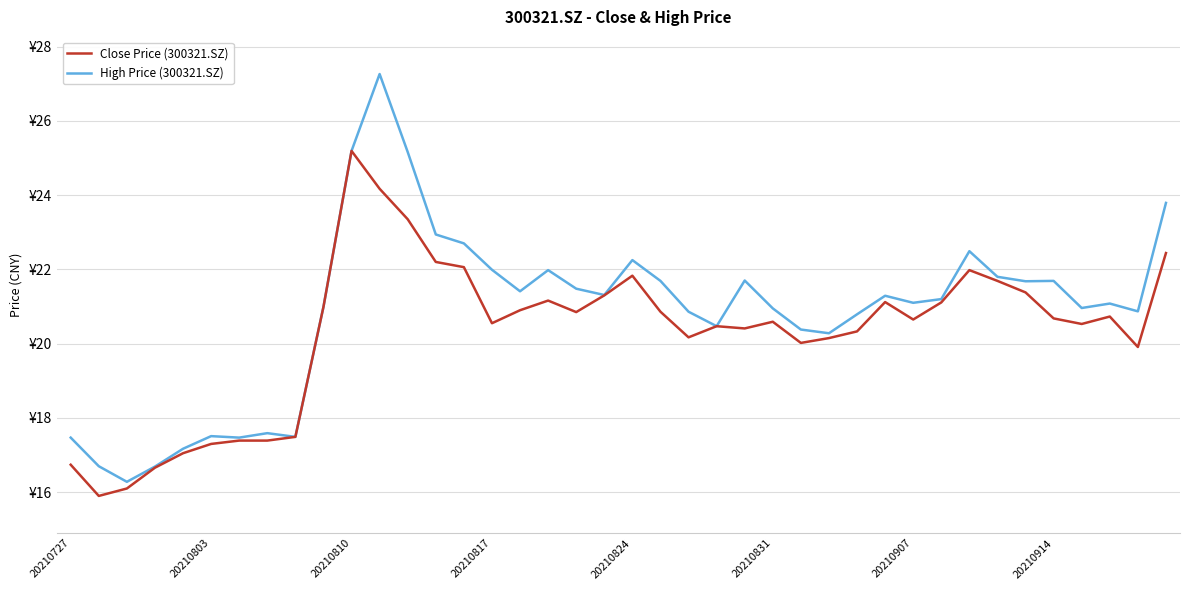

True or false: Close Price (300321.SZ) and High Price (300321.SZ) cross at least once.

False